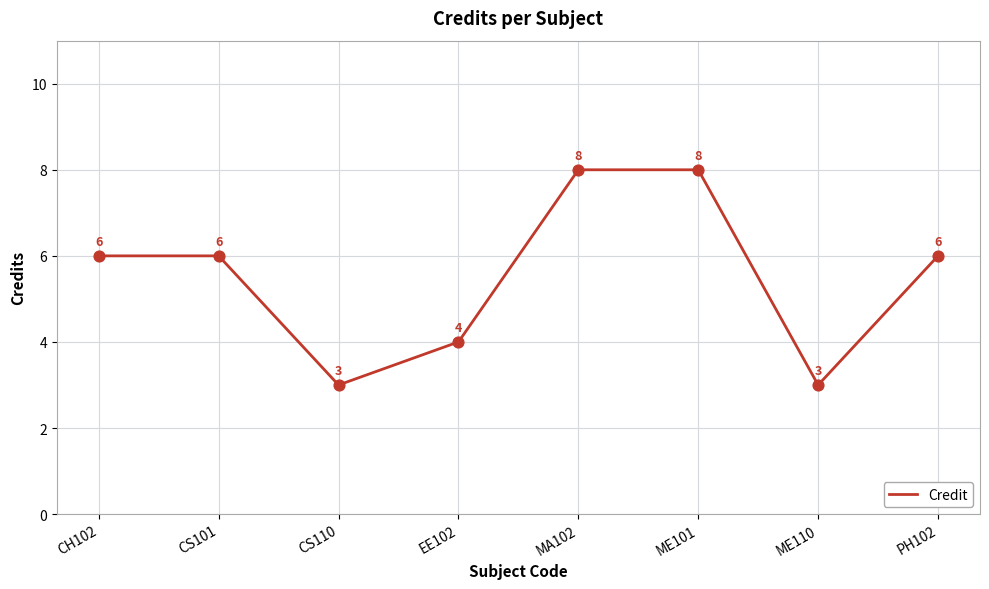

What is the change in value from EE102 to ME110?

-1